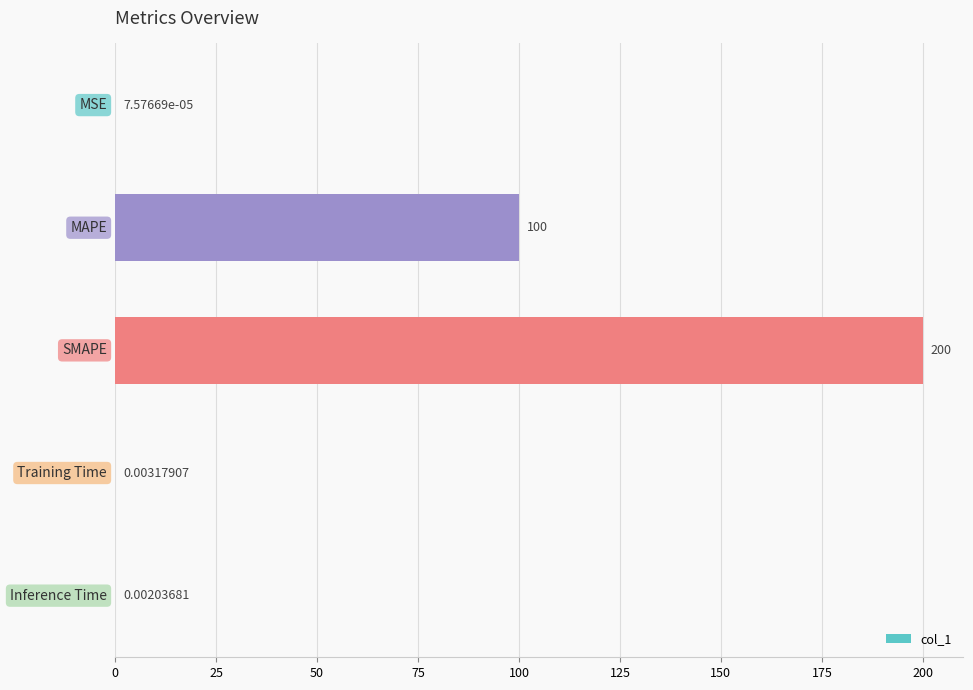

What is the sum of all values?

300.0